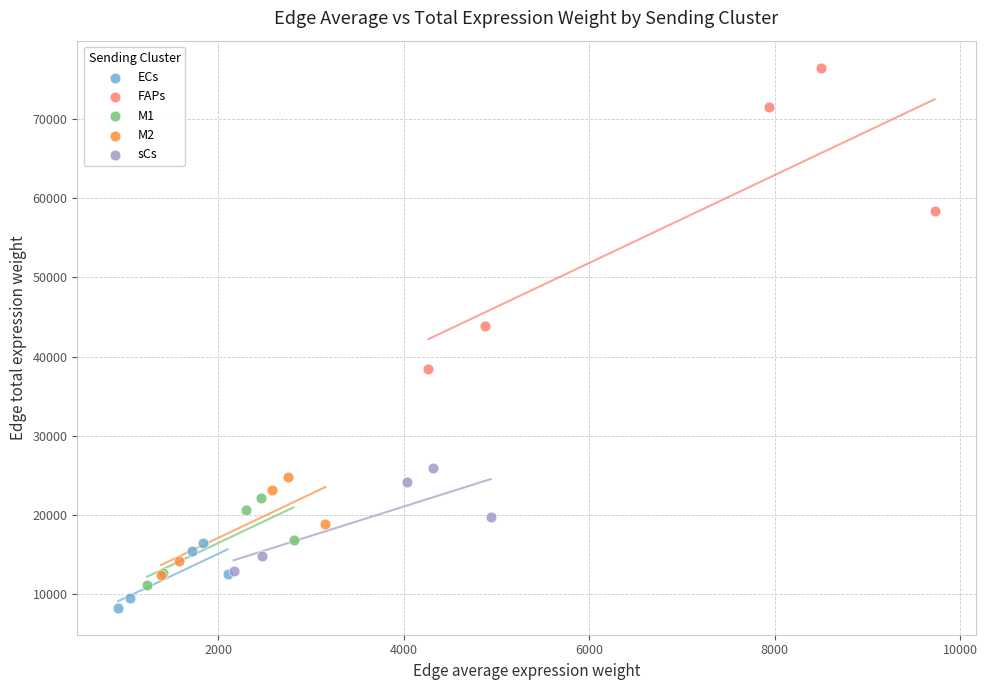

Which series contains the highest Y value?

FAPs